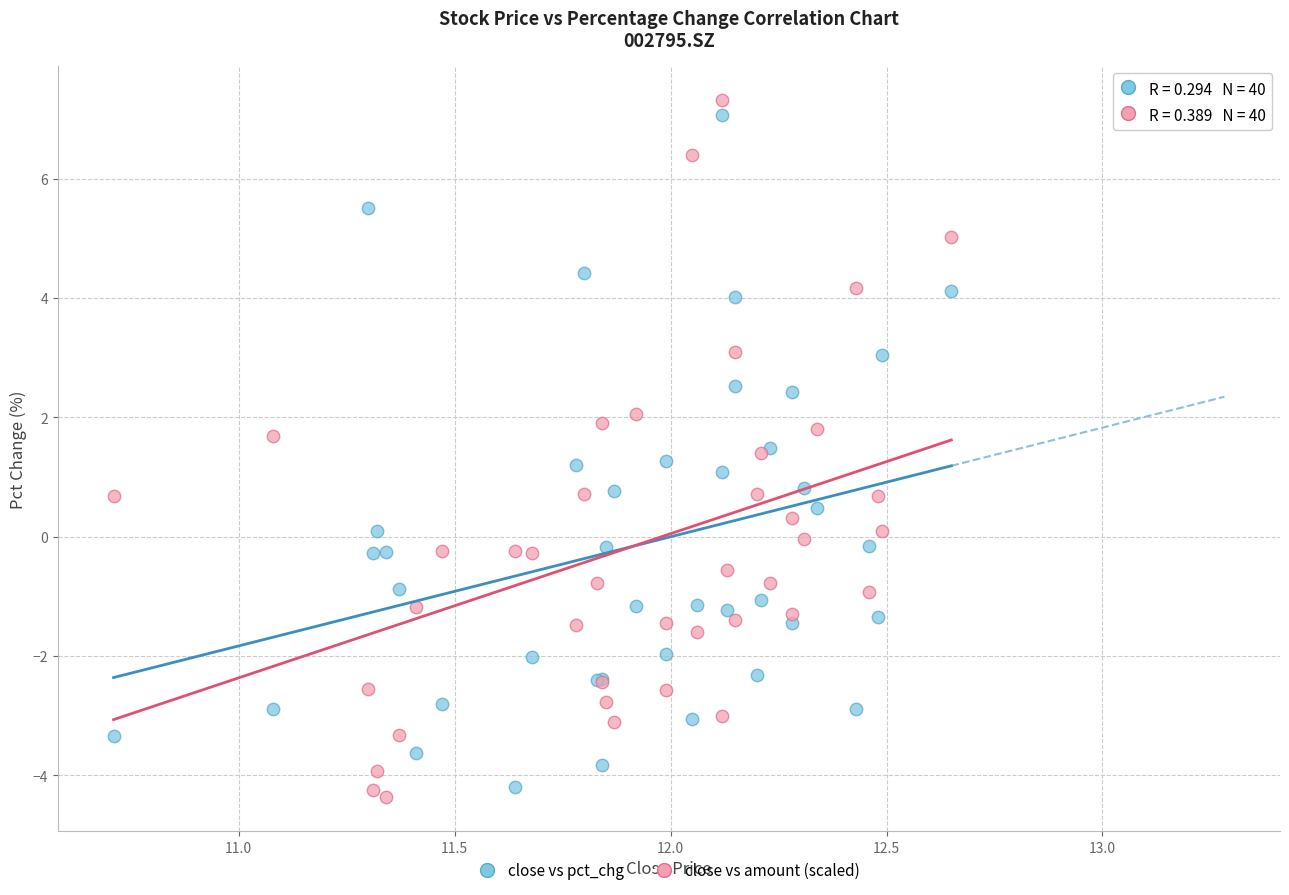

What is the X range (max minus min) for the scatter plot?

1.9